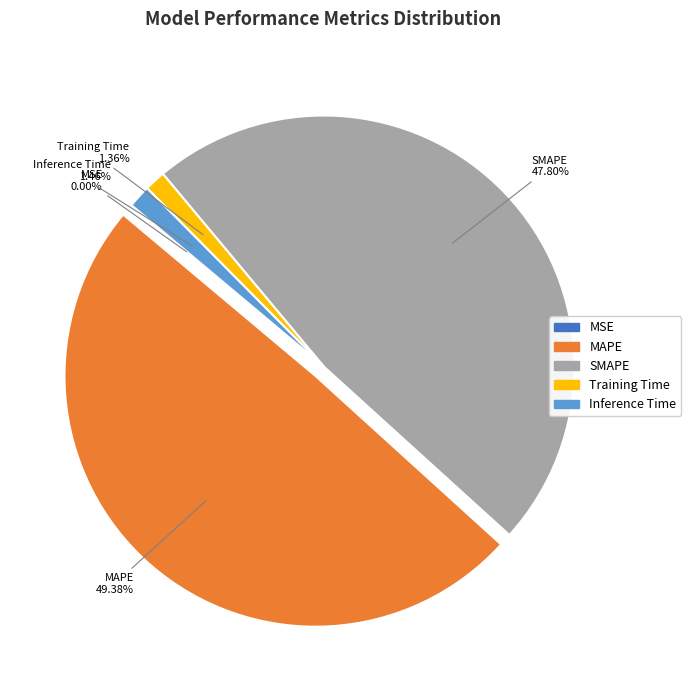

Which has a higher value, MAPE or Inference Time?

MAPE